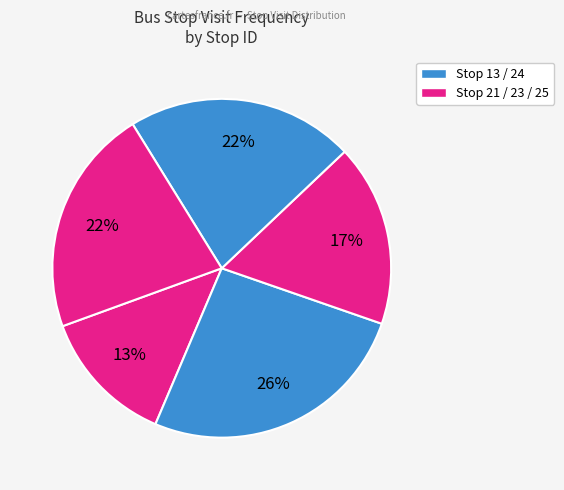

How many segments does this pie chart have?

5